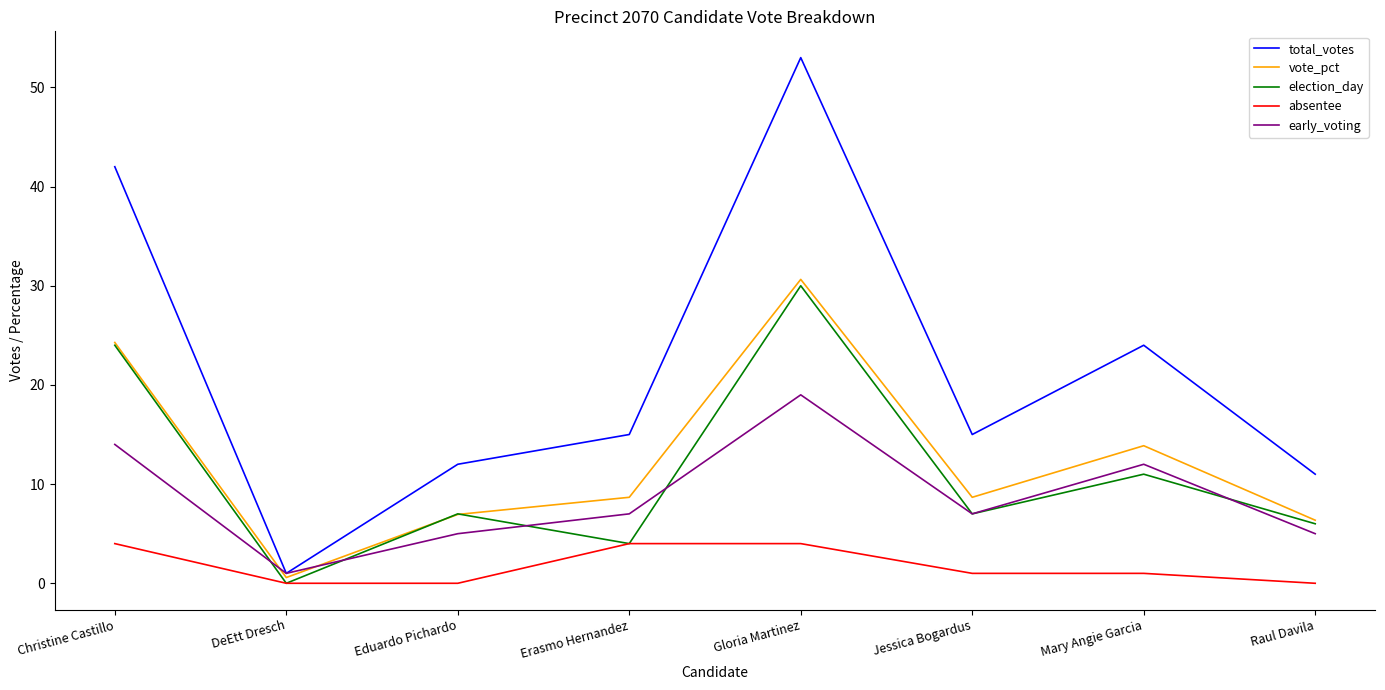

Is it true that vote_pct equals 8.9 at Raul Davila?

False